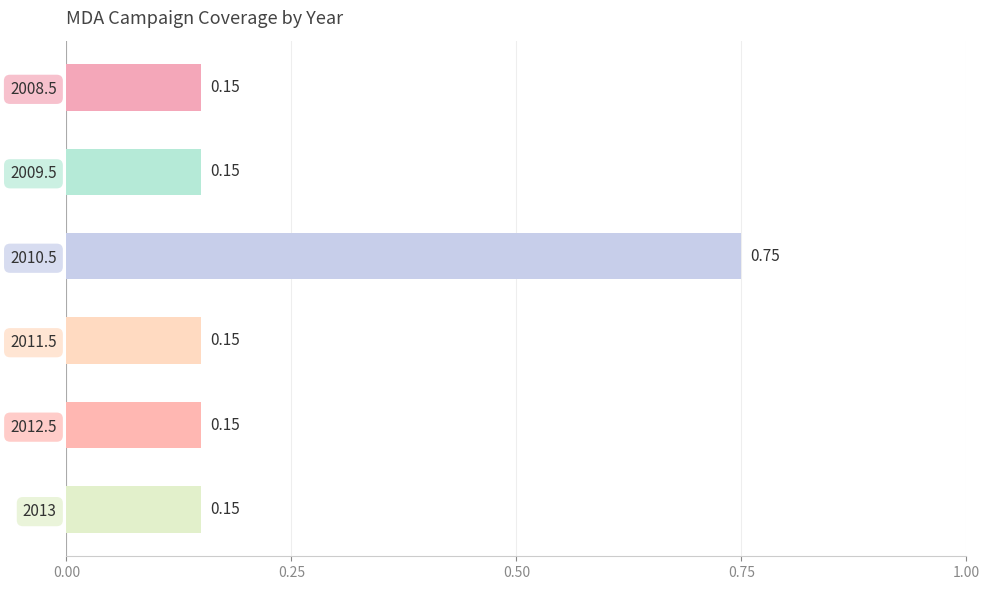

What is the change in value from 2010.5 to 2012.5?

-0.6